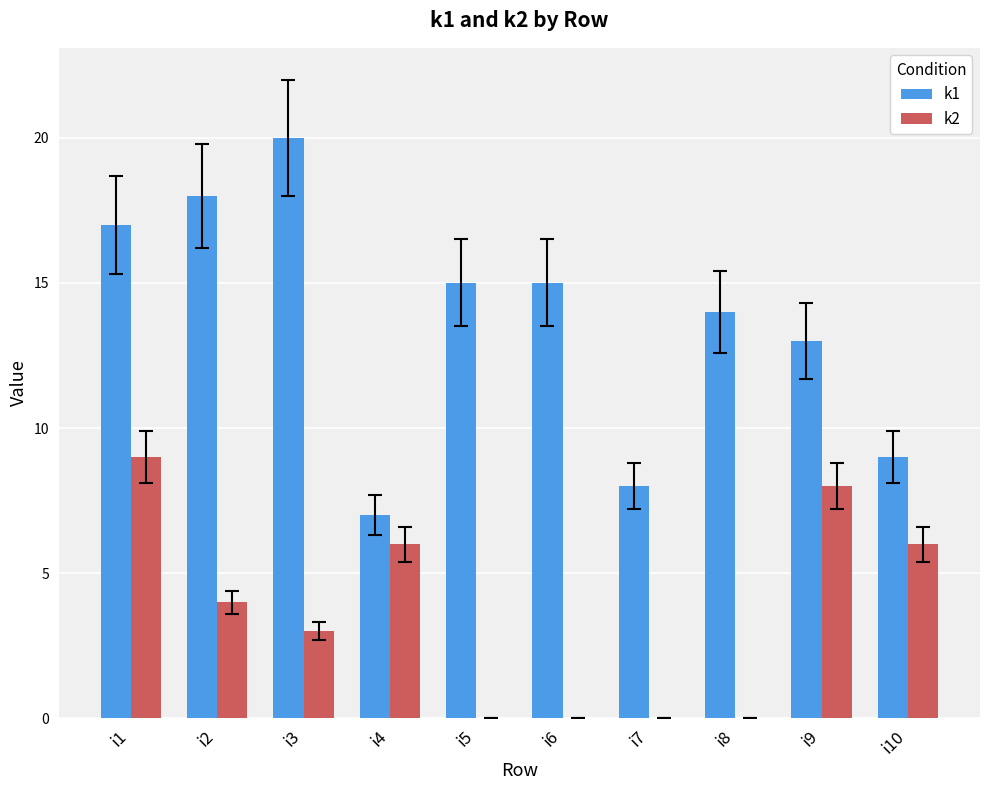

At which category is the sum across all series the highest?

i1